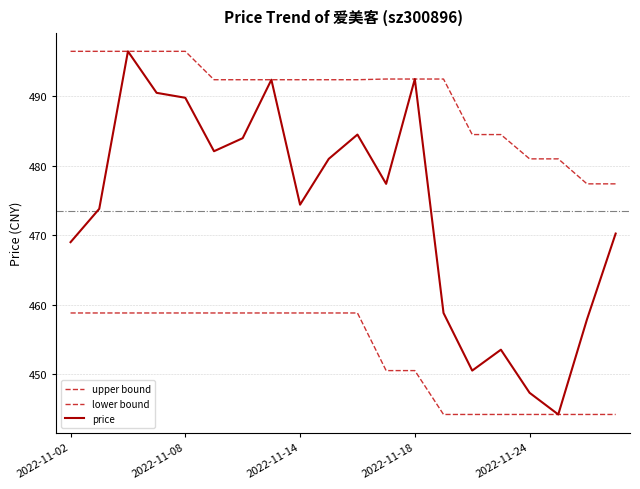

Rank the series by their maximum value, from lowest to highest.

lower bound, upper bound, price